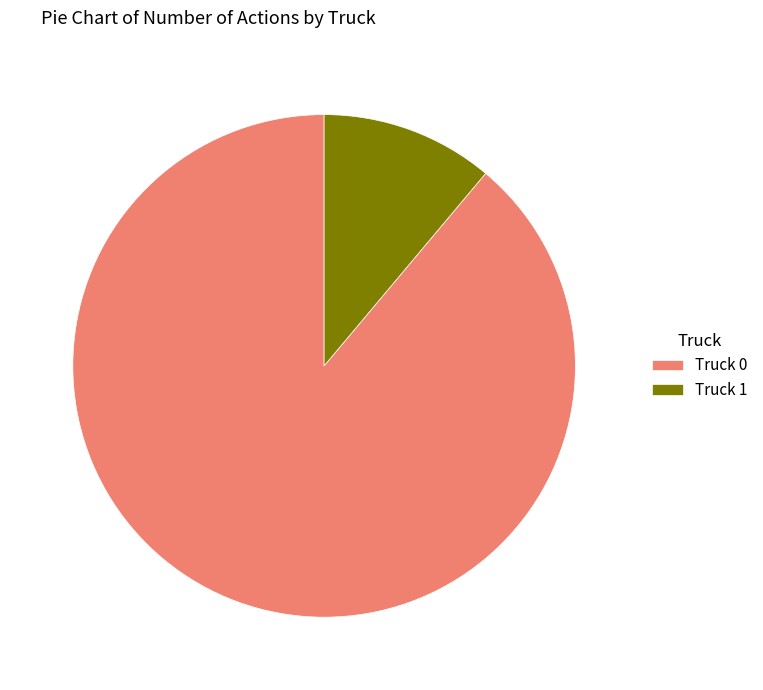

Between Truck 0 and Truck 1, which is larger?

Truck 0